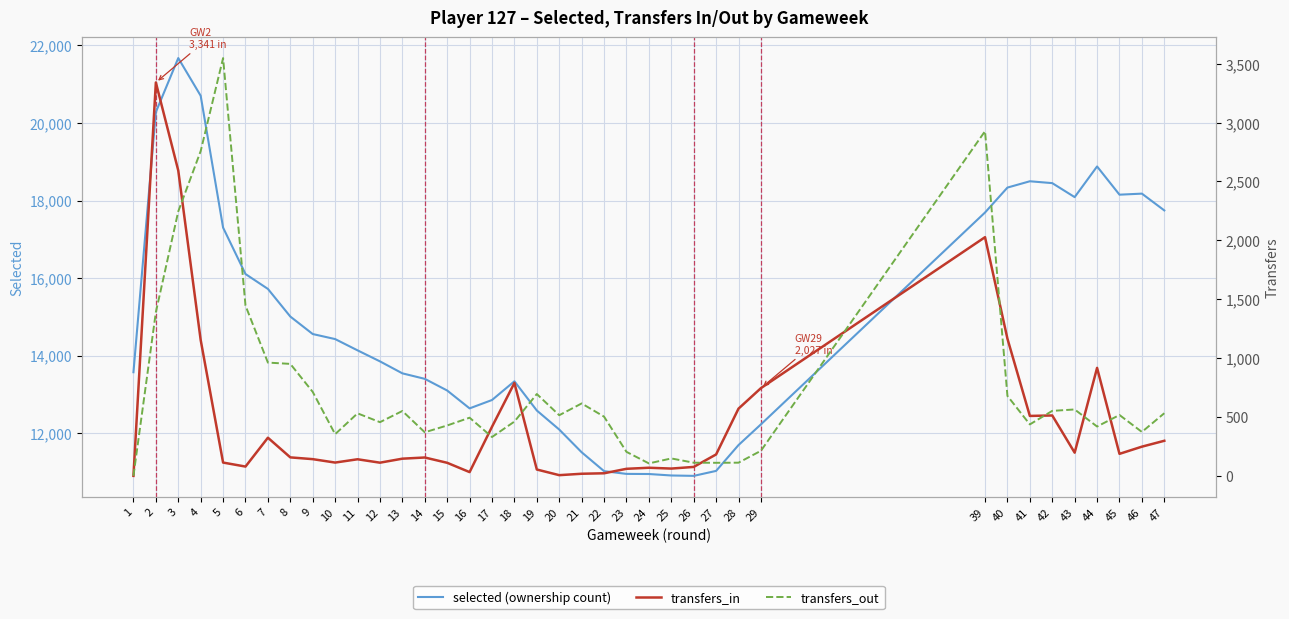

Count the number of data series in this chart.

3